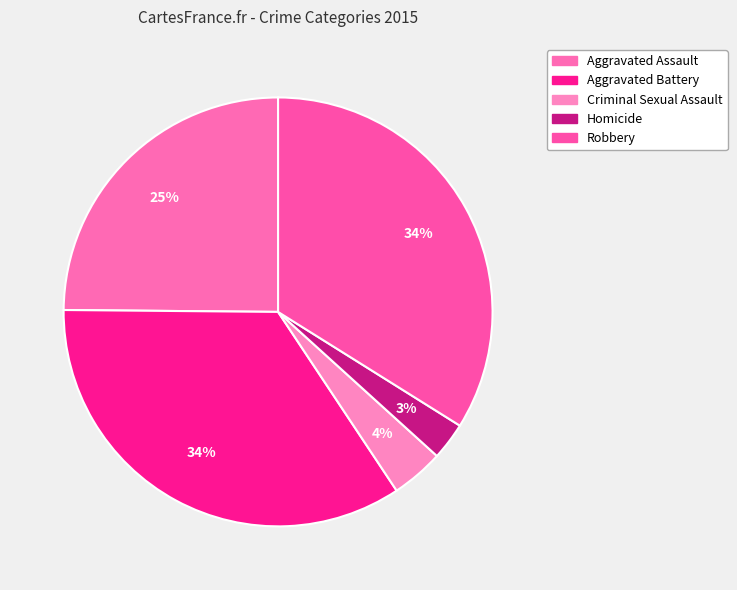

The Aggravated Assault slice represents 15% of the pie. True or false?

False